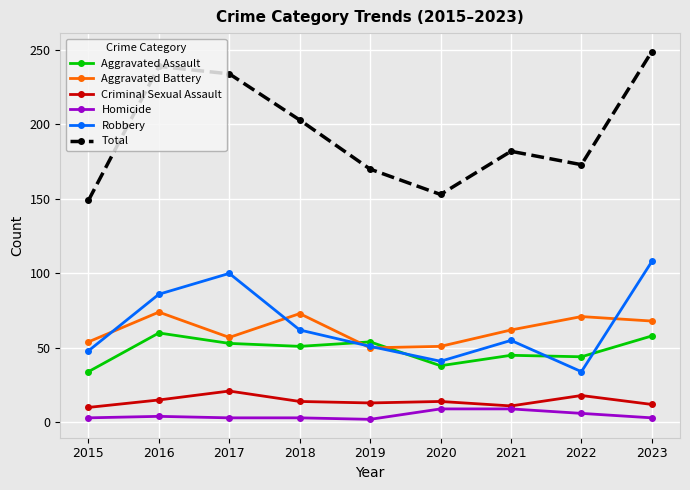

The Aggravated Assault series shows 81 at 2017. True or false?

False